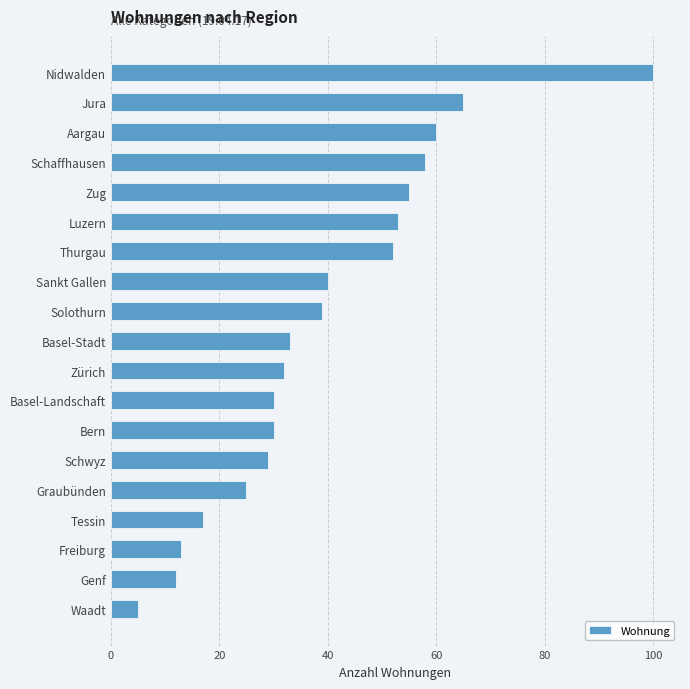

Reading top to bottom, list all the values displayed in this chart.

100	65	60	58	55	53	52	40	39	33	32	30	30	29	25	17	13	12	5